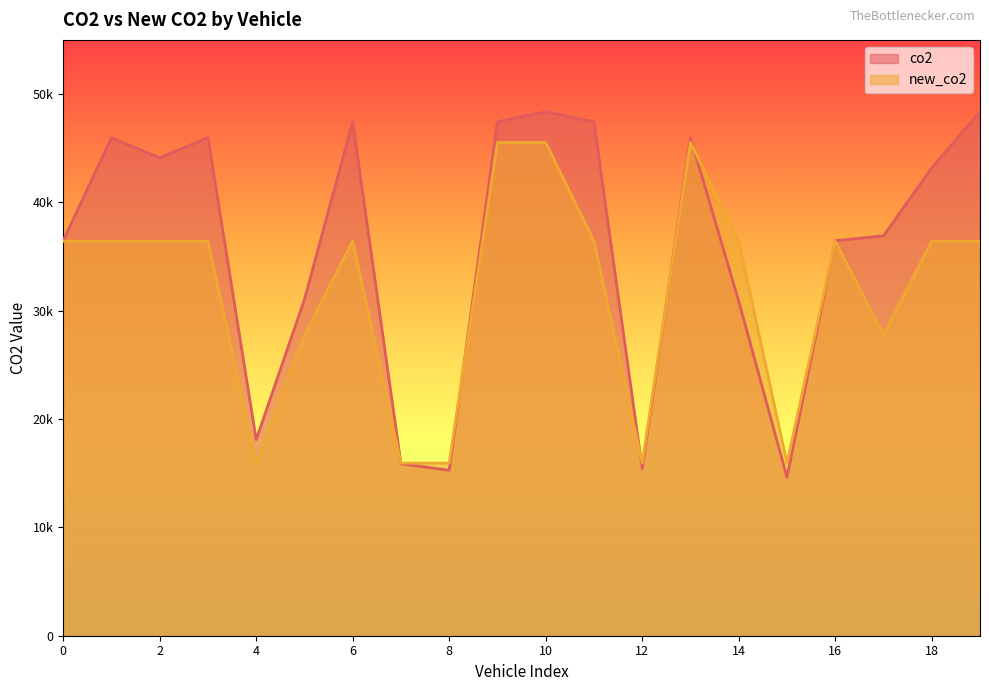

How many distinct data groups are displayed?

2